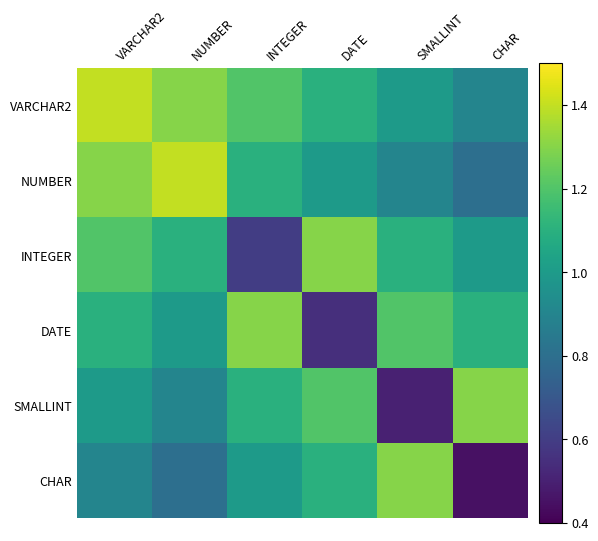

Which series has the largest total across all categories?

VARCHAR2